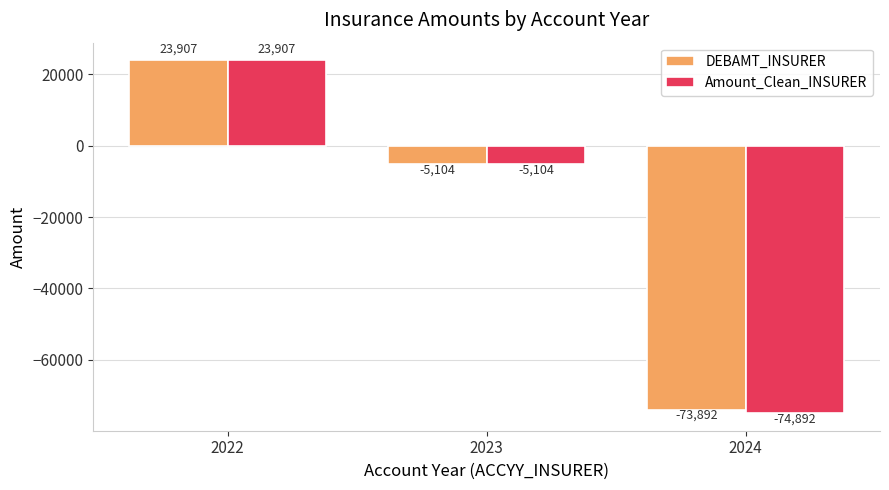

What is the sum of the DEBAMT_INSURER values at 2023 and 2022?

18803